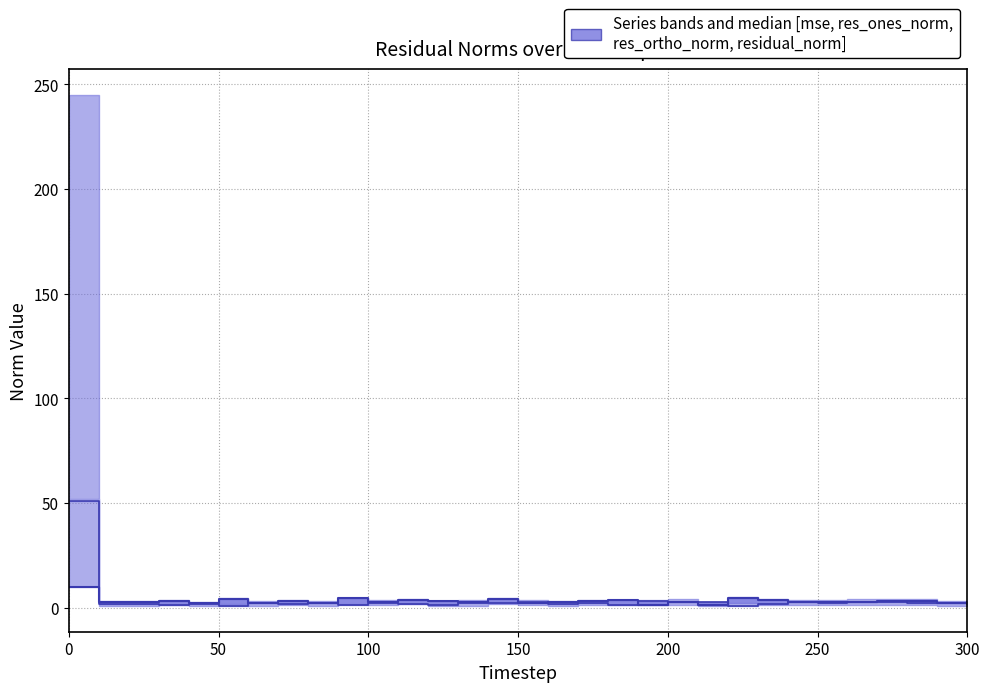

Which series ends up on top after the final intersection of res_ortho_norm and res_ones_norm?

res_ortho_norm